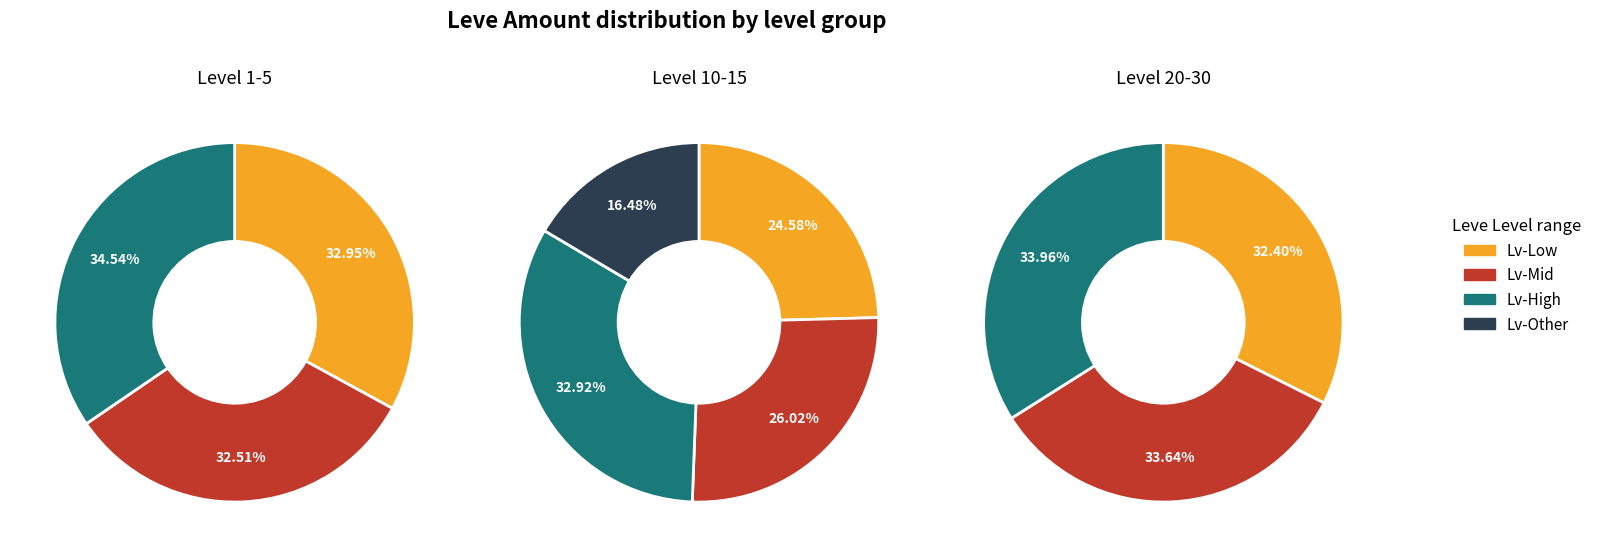

To the nearest percent, what is the difference between the largest and smallest slice percentages?

16%